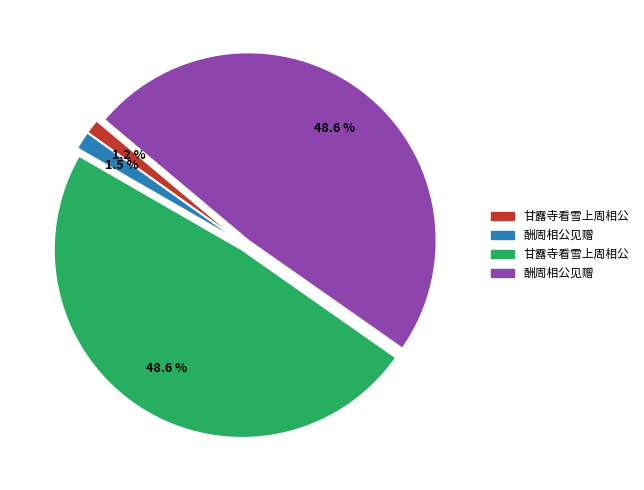

Is there a majority slice in this chart?

No